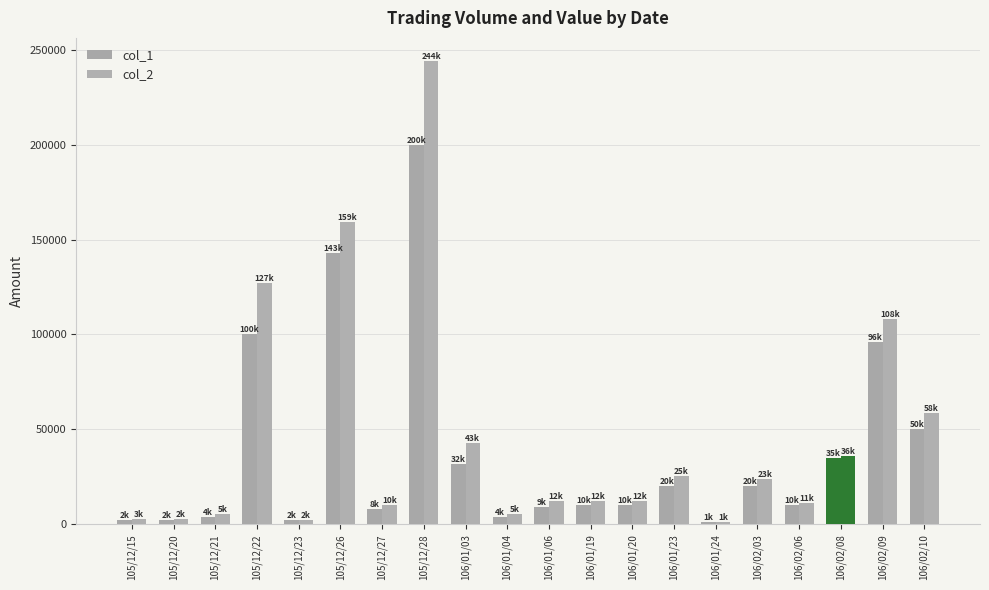

How many bars are there in each group?

2